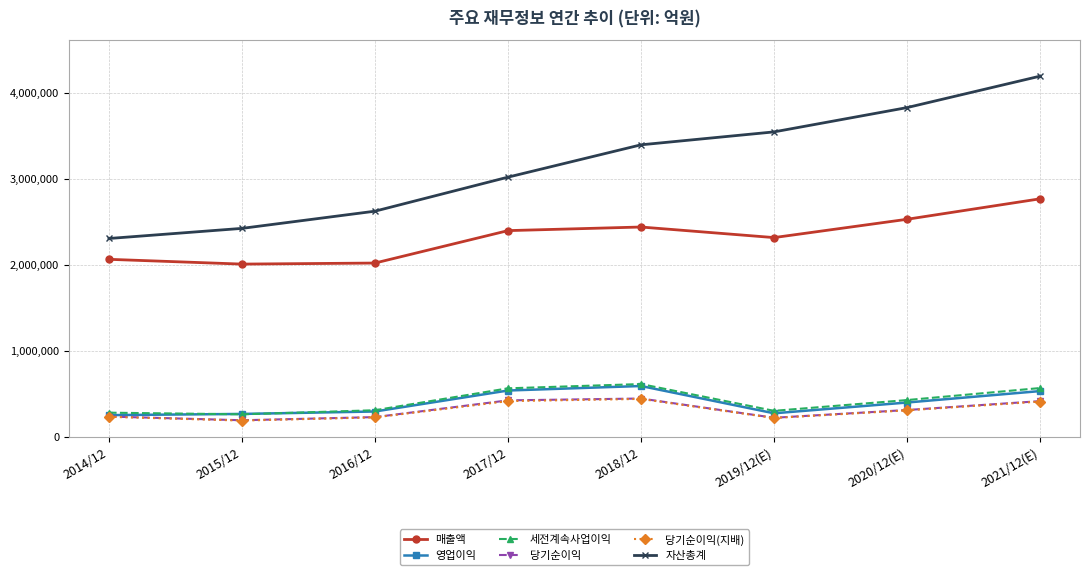

Which series has the widest spread of values?

자산총계